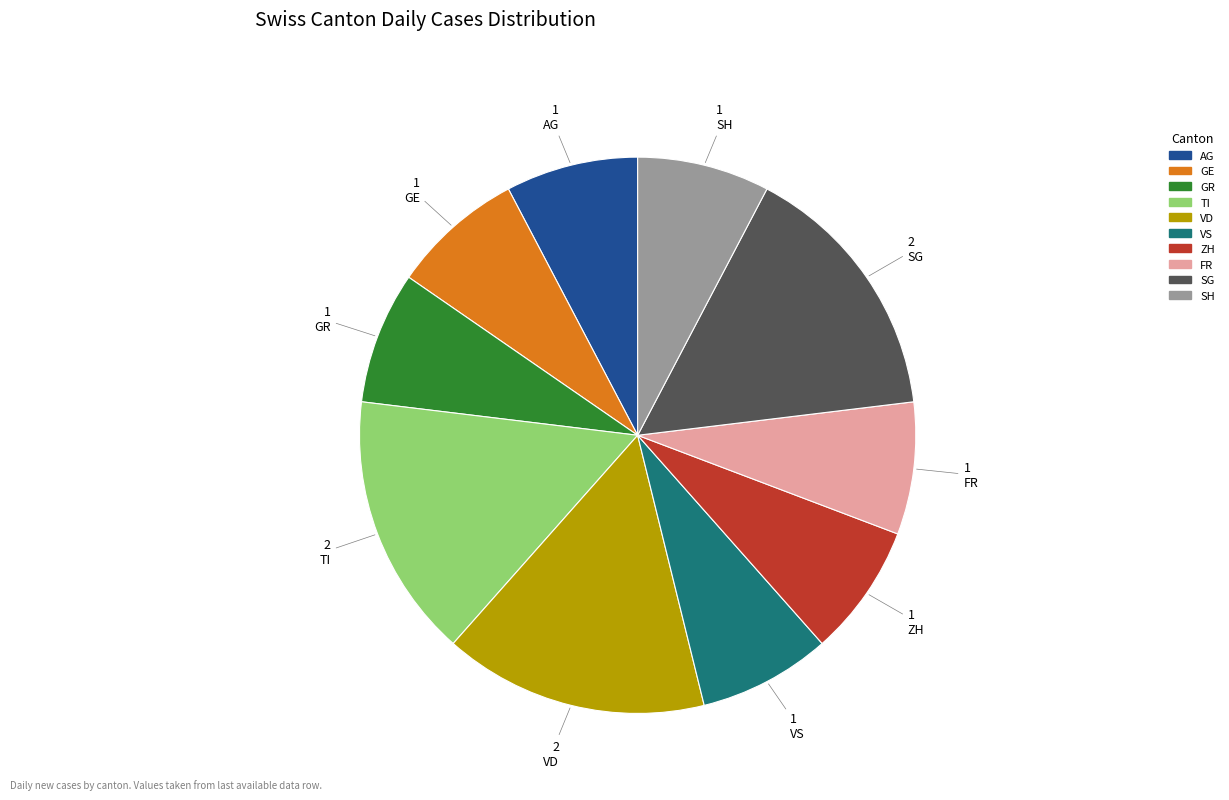

Does any single category account for the majority?

No